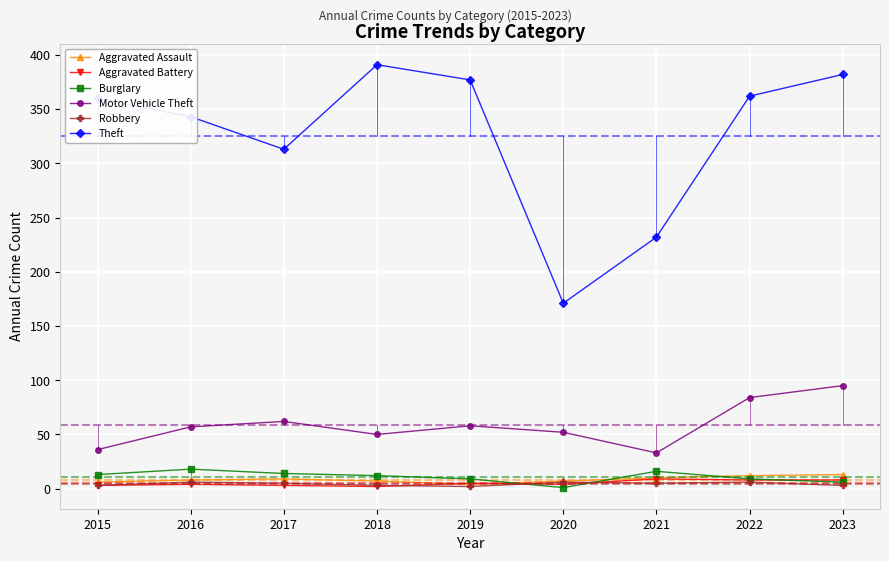

Which series has the widest spread of values?

Theft